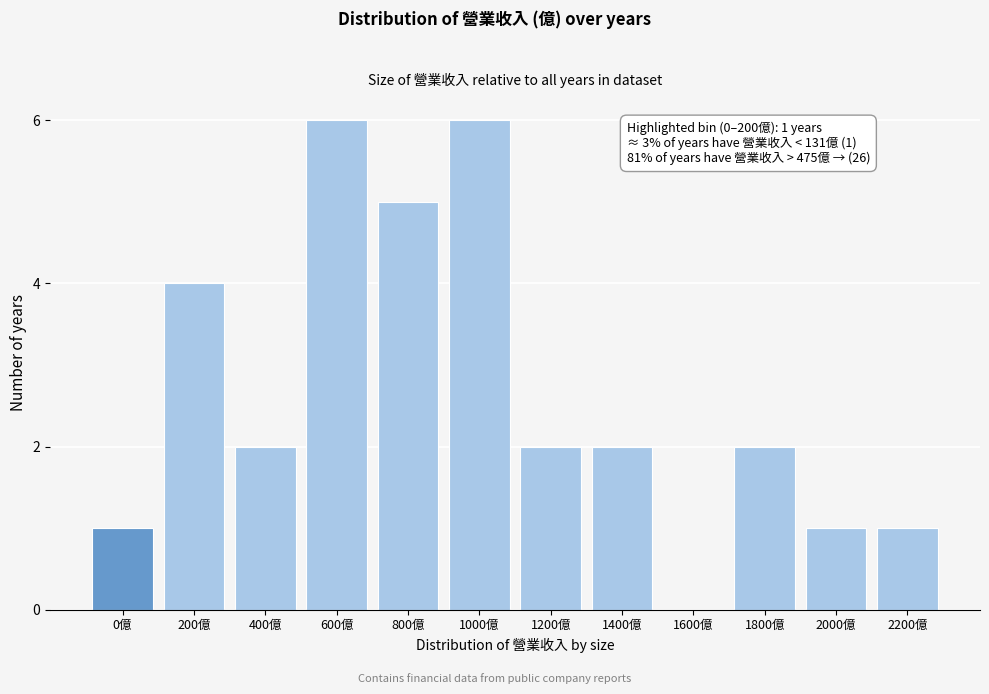

Reading left to right, transcribe all the data shown in this chart.

0億=1	200億=4	400億=2	600億=6	800億=5	1000億=6	1200億=2	1400億=2	1600億=0	1800億=2	2000億=1	2200億=1